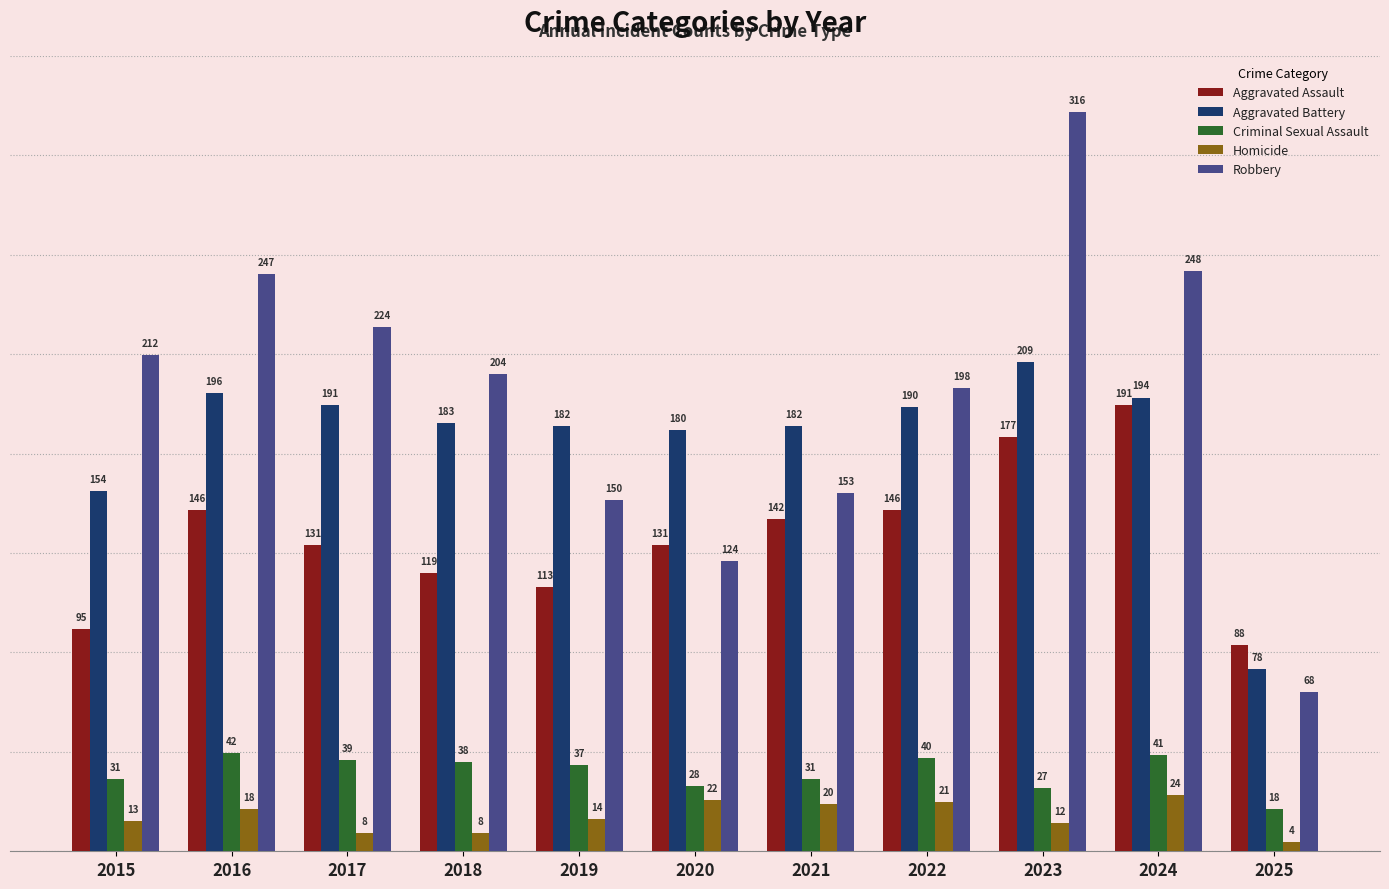

Is it true that Criminal Sexual Assault equals 61 at 2018?

False